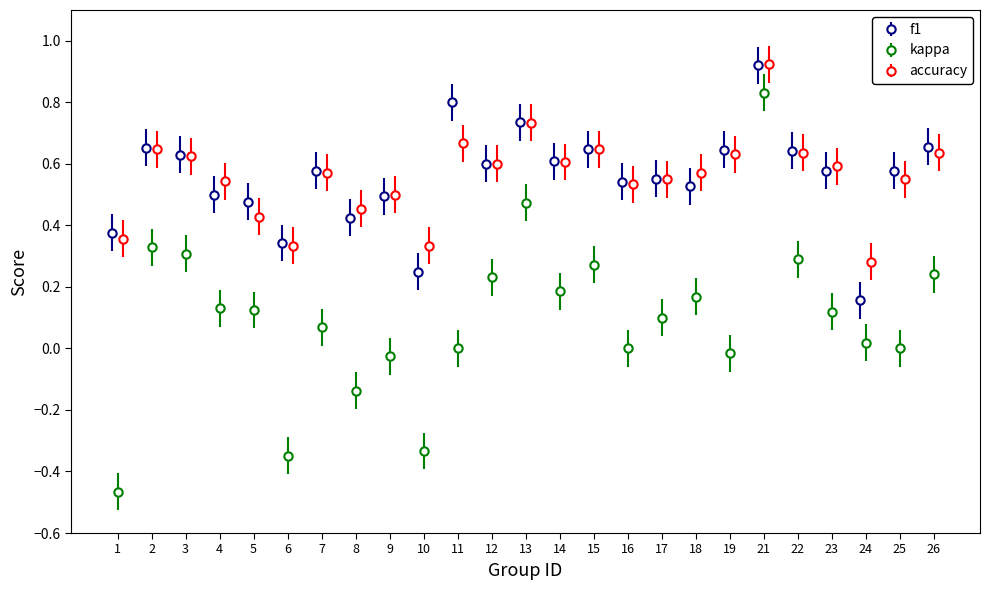

What is the total value across all series at 10?

0.3